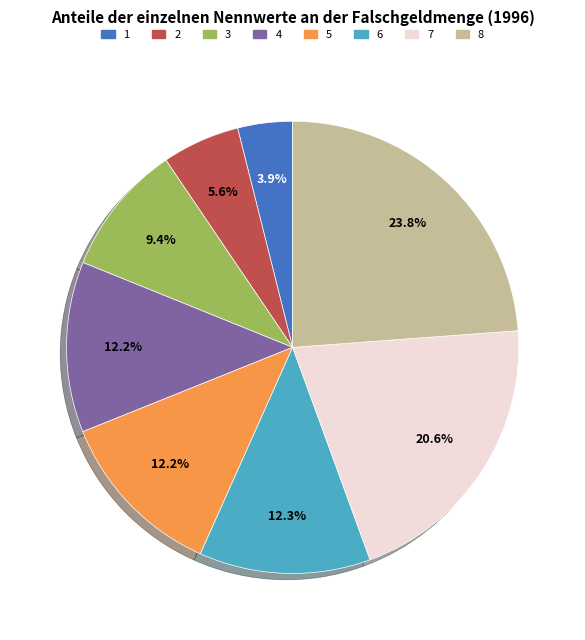

How many slices are in this pie chart?

8